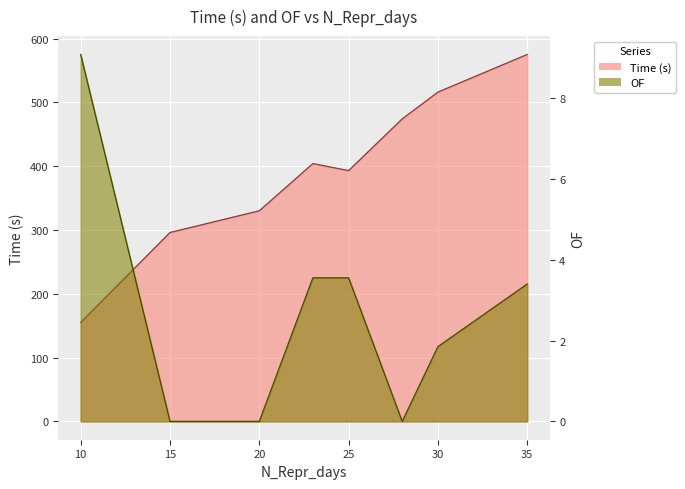

How many data points in Time (s) are less than 404?

4